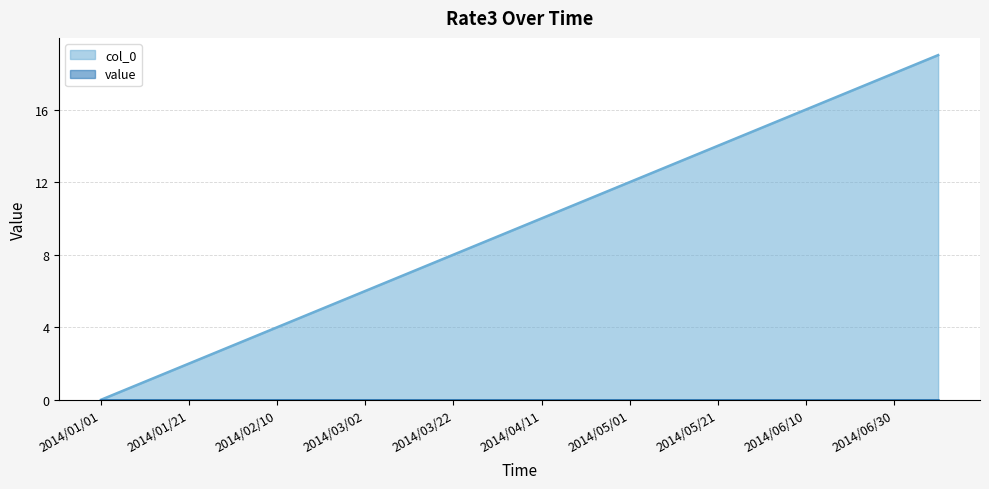

What is the difference between the maximum and second lowest values?

18